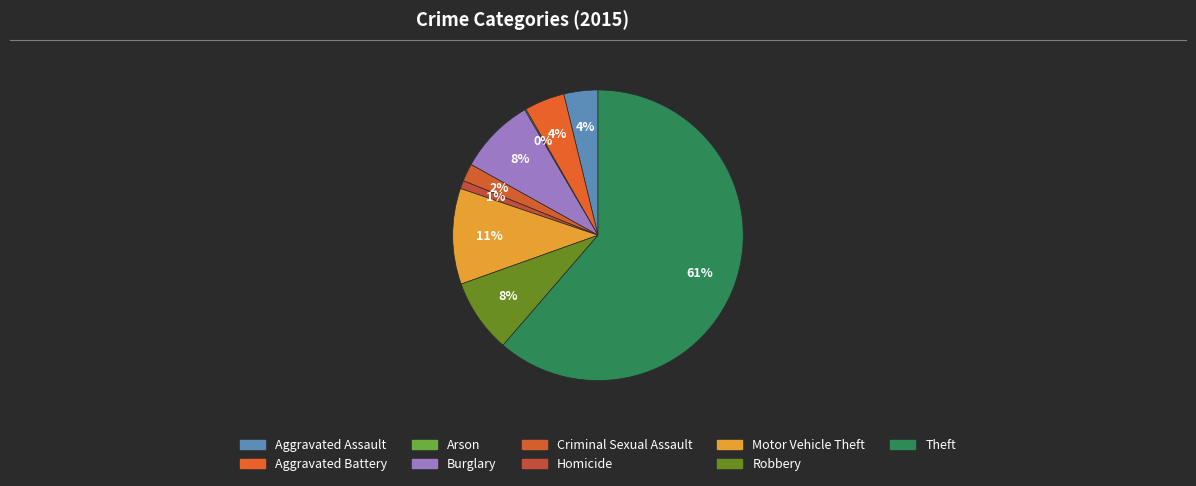

Rank the categories by value from lowest to highest.

Arson, Homicide, Criminal Sexual Assault, Aggravated Assault, Aggravated Battery, Robbery, Burglary, Motor Vehicle Theft, Theft